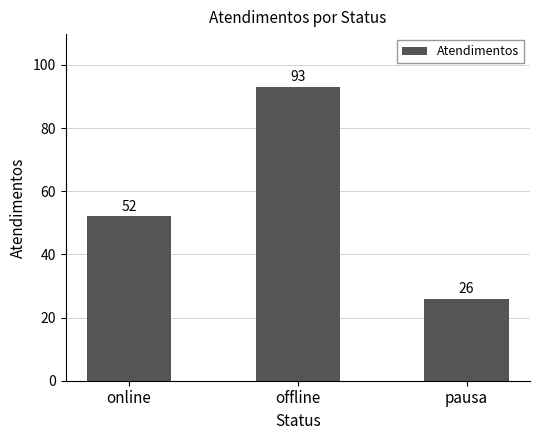

List the labels in order of value, smallest first.

pausa, online, offline